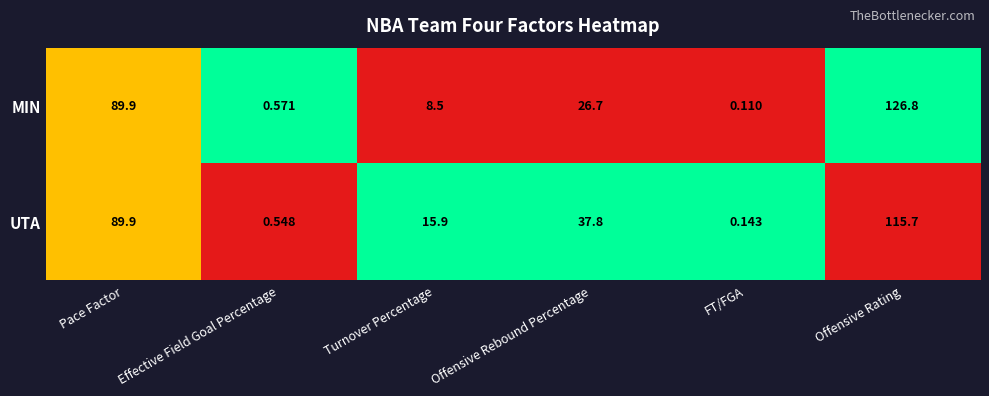

At which label does MIN first exceed 26?

Pace Factor